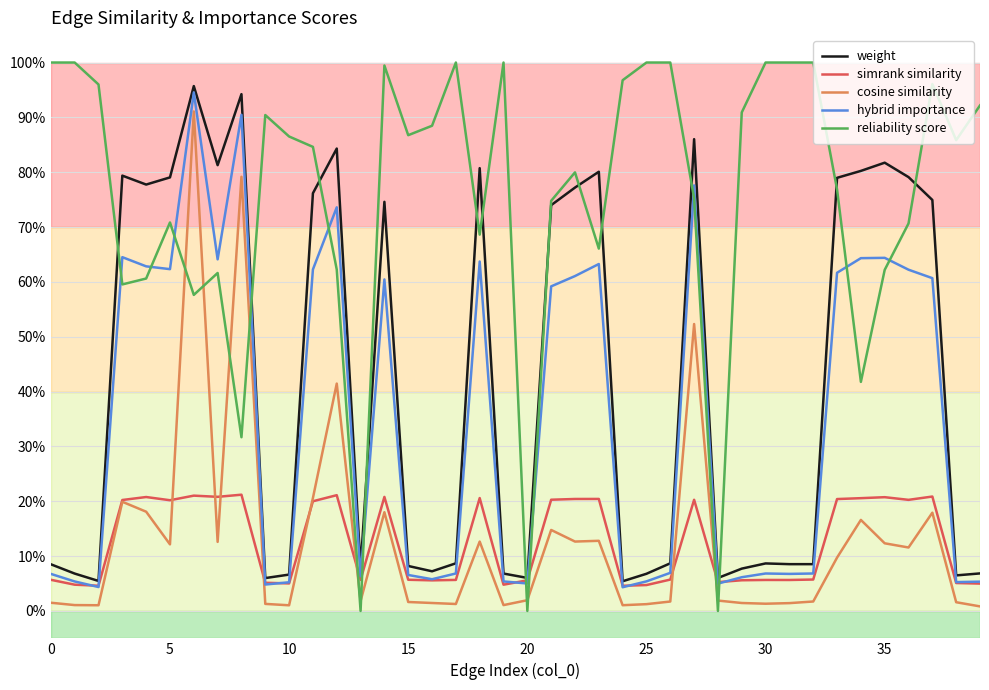

True or false: simrank similarity has more than 2 interior local peaks.

True